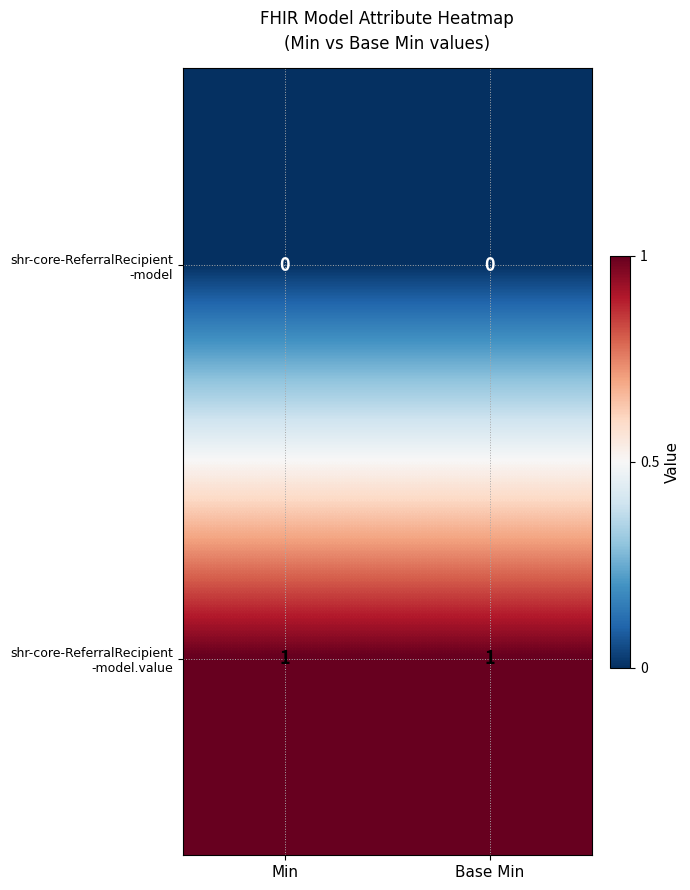

Rank the series by their maximum value, from highest to lowest.

shr-core-ReferralRecipient -model.value, shr-core-ReferralRecipient -model